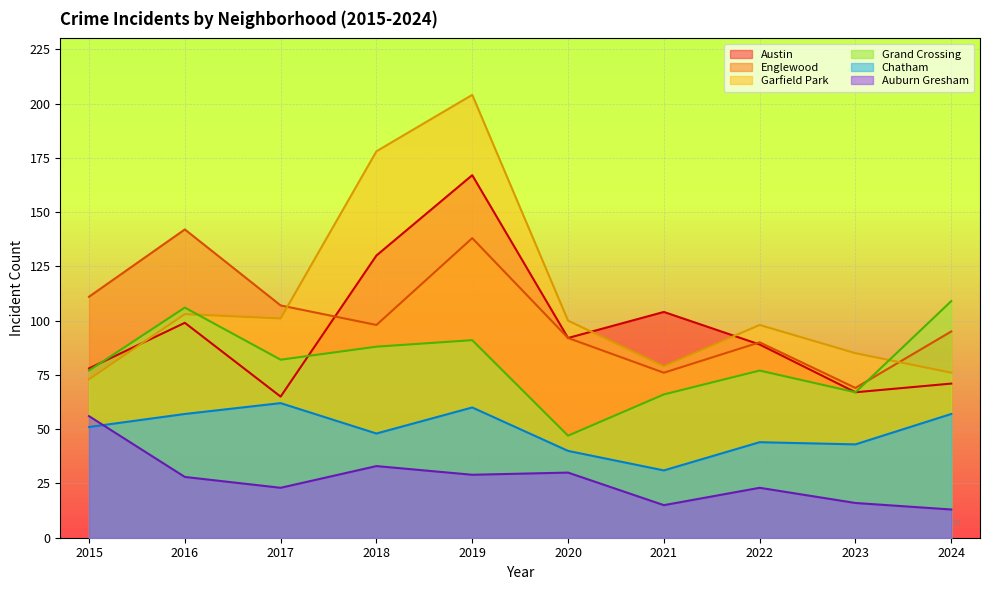

How many data points in Garfield Park are less than 100?

5